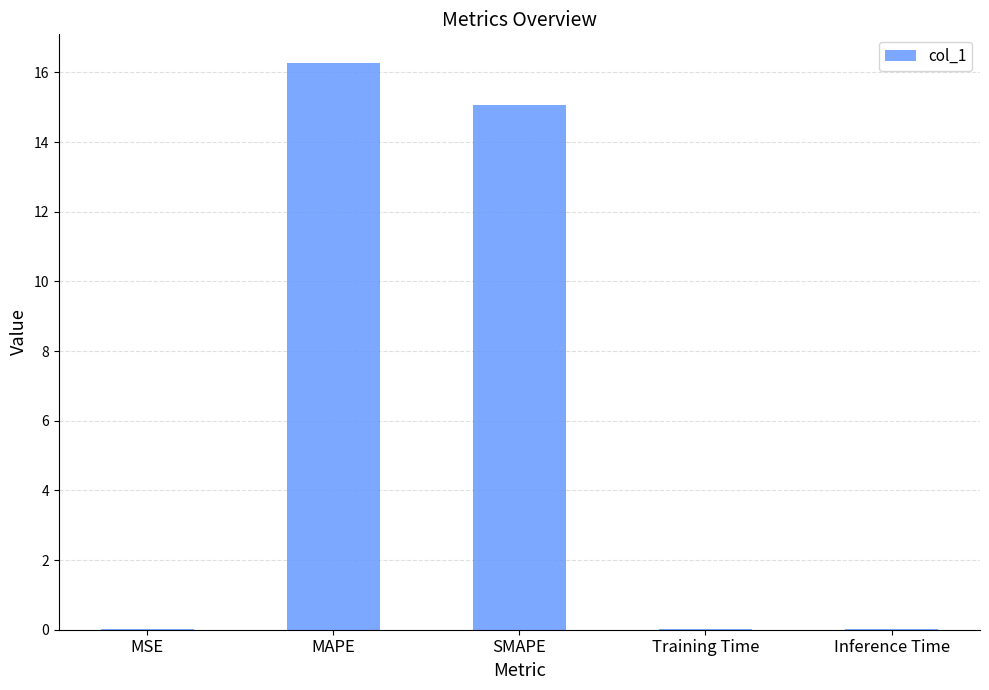

Between MSE and MAPE, which is larger?

MAPE